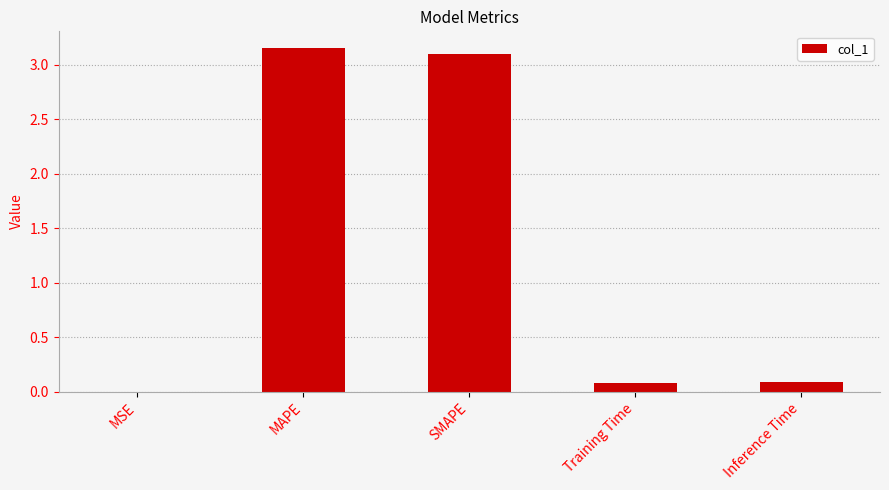

Between MAPE and Inference Time, which is larger?

MAPE